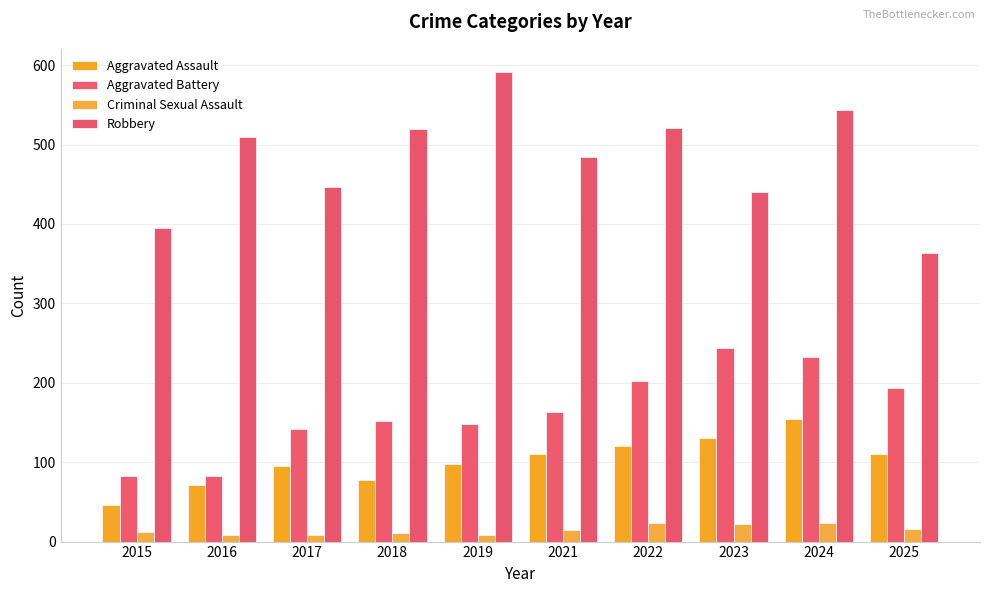

Are the bars grouped side by side (vs. stacked)?

Yes